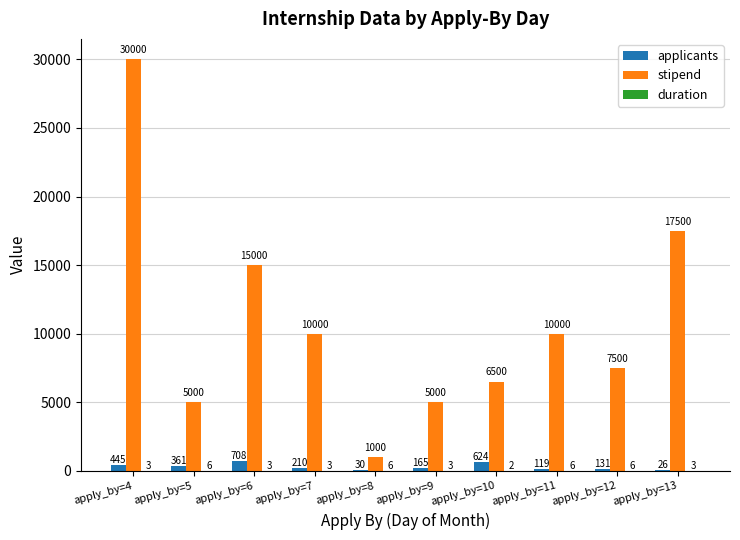

Which series has the largest total across all categories?

stipend